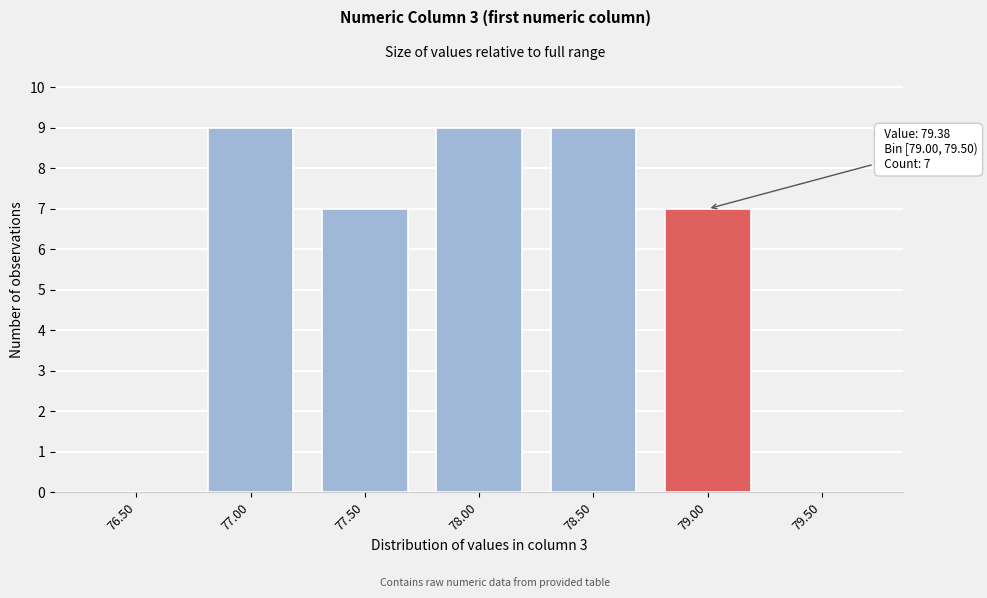

Reading right to left, what are all the values shown in this chart?

79.50=0	79.00=7	78.50=9	78.00=9	77.50=7	77.00=9	76.50=0